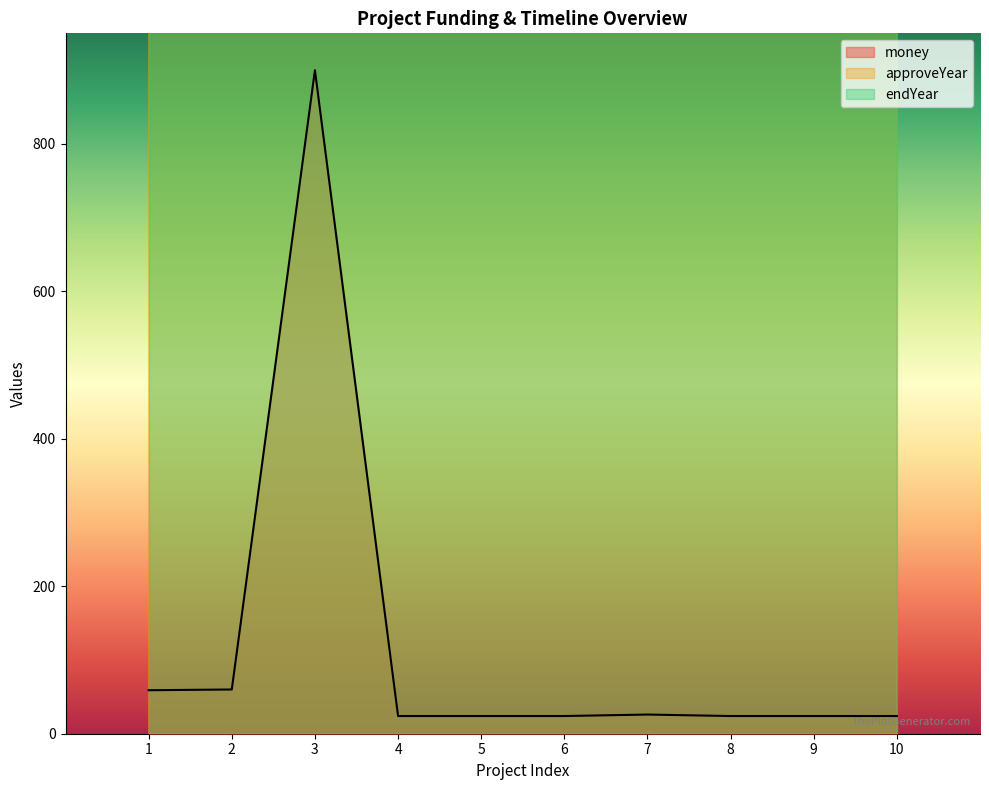

Reading left to right, transcribe all the data shown in this chart.

money: 1=59	2=60	3=900	4=24	5=24	6=24	7=26	8=24	9=24	10=24
approveYear: 1=2018	2=2018	3=2020	4=2019	5=2019	6=2019	7=2019	8=2019	9=2019	10=2019